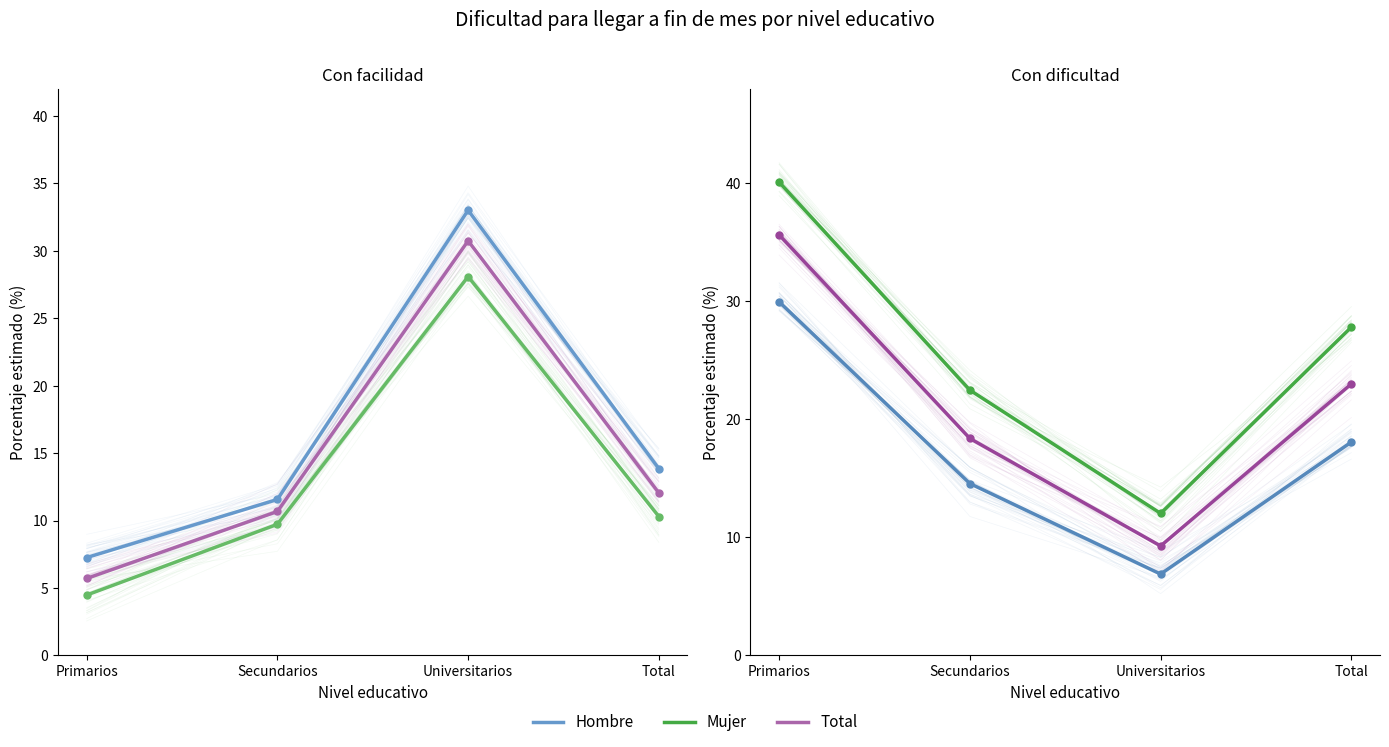

True or false: Total - Con facilidad and Total - Con dificultad intersect in this chart.

True